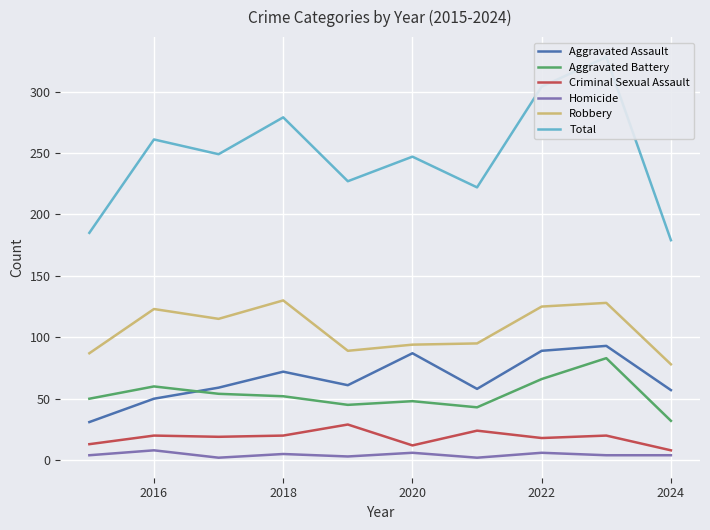

True or false: Aggravated Assault and Homicide cross at least once.

False